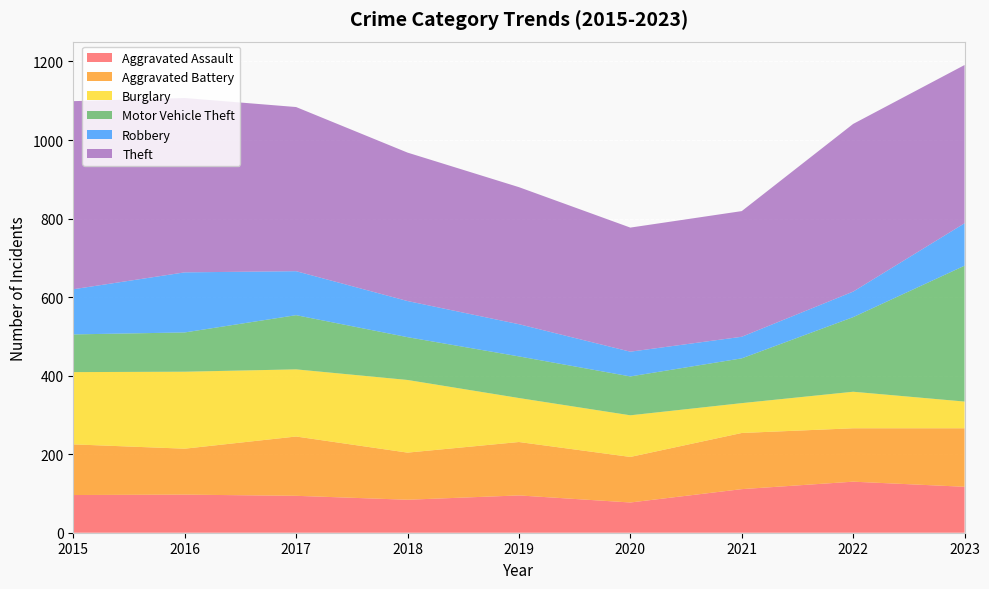

Reading left to right, extract all data points from this chart.

Aggravated Assault: 2015=96	2016=97	2017=94	2018=84	2019=95	2020=77	2021=111	2022=130	2023=117
Aggravated Battery: 2015=129	2016=117	2017=151	2018=120	2019=136	2020=116	2021=143	2022=136	2023=149
Burglary: 2015=184	2016=196	2017=171	2018=185	2019=112	2020=106	2021=76	2022=93	2023=68
Motor Vehicle Theft: 2015=96	2016=100	2017=138	2018=109	2019=106	2020=99	2021=114	2022=190	2023=346
Robbery: 2015=115	2016=153	2017=112	2018=92	2019=82	2020=63	2021=55	2022=65	2023=108
Theft: 2015=479	2016=444	2017=418	2018=378	2019=349	2020=316	2021=320	2022=427	2023=403